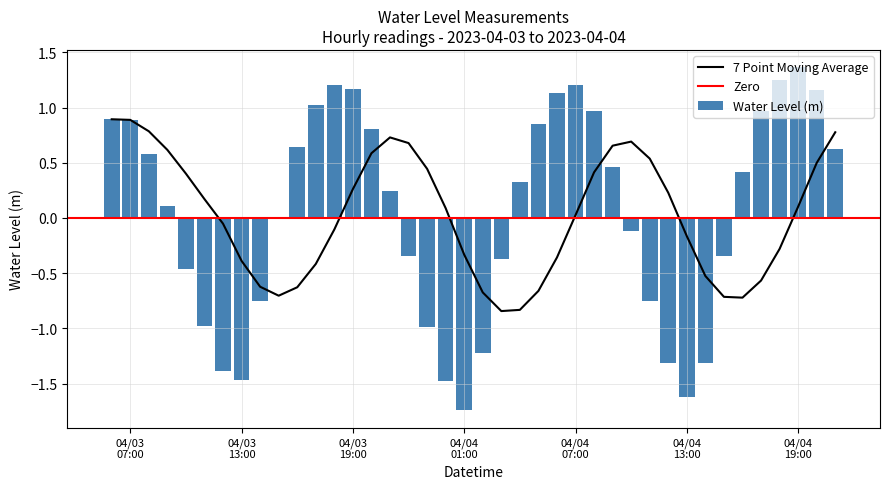

What is the sum of all Water Level (m) values?

1.6